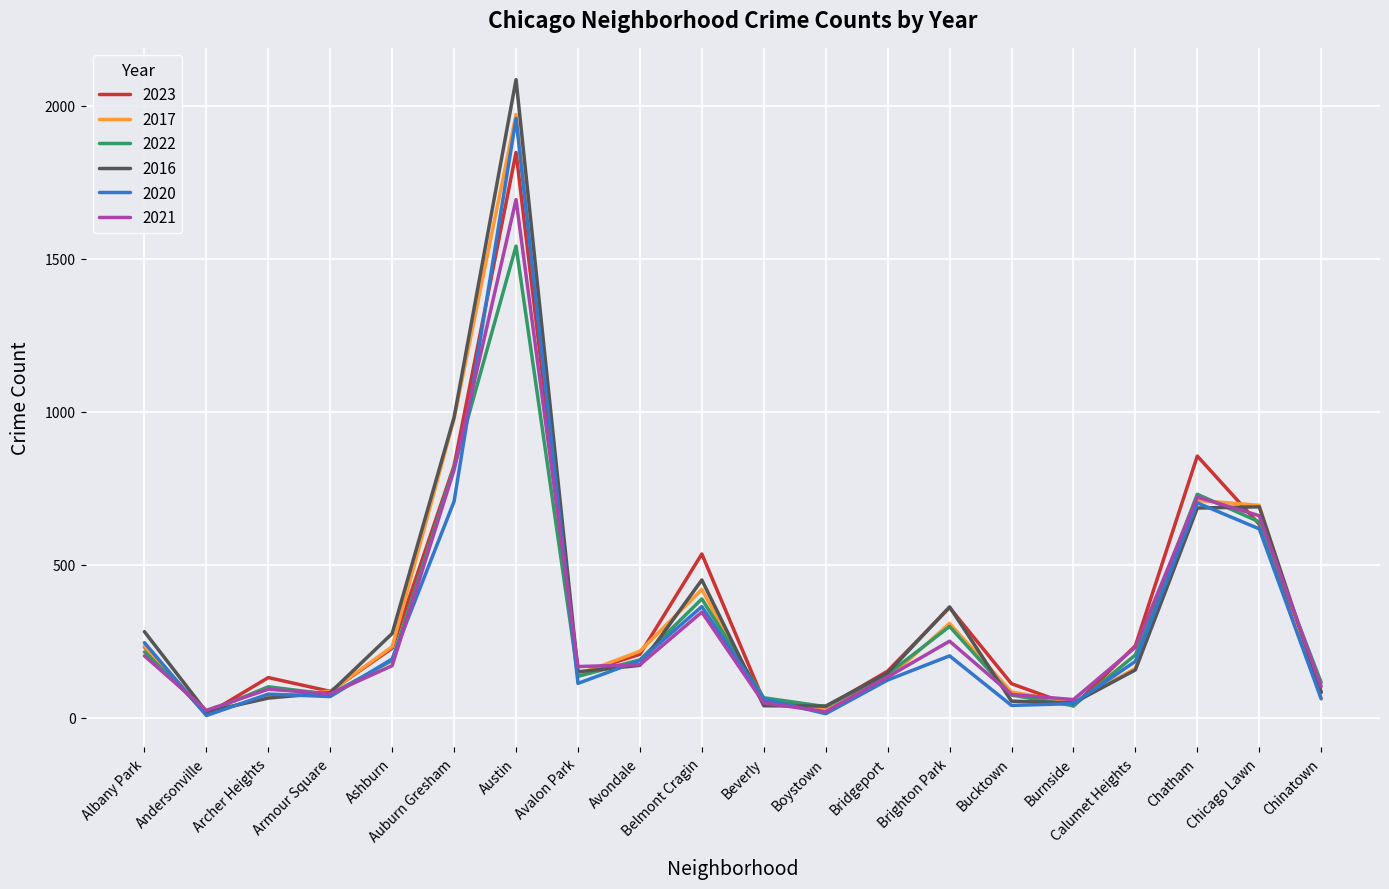

In 2020, how many points are higher than both neighbors (excluding endpoints)?

5